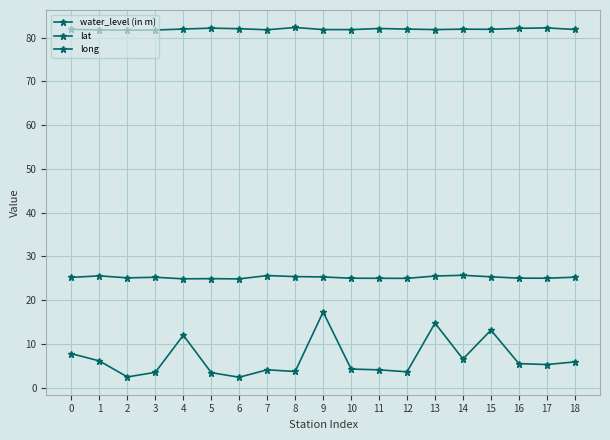

True or false: long and water_level (in m) cross at least once.

False